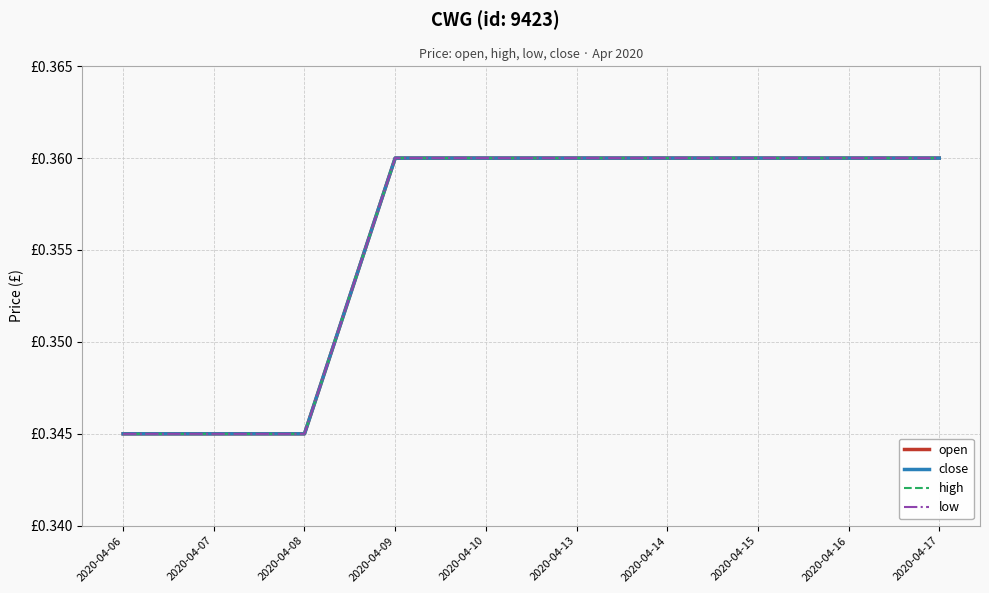

True or false: open has more than 1 points higher than both neighbors.

False